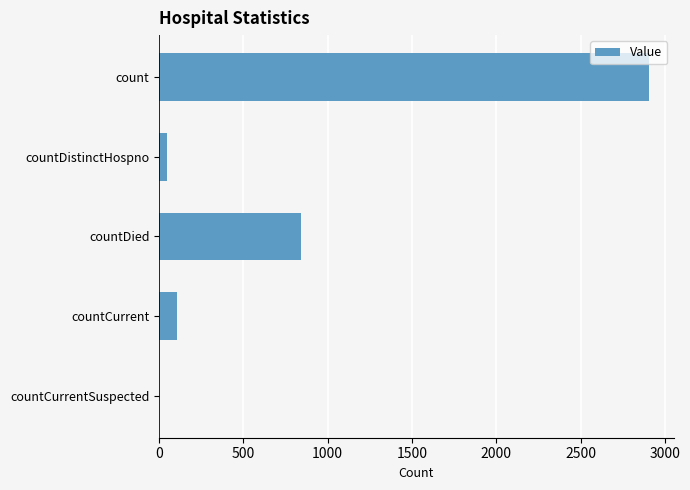

What is the sum of all values?

3901